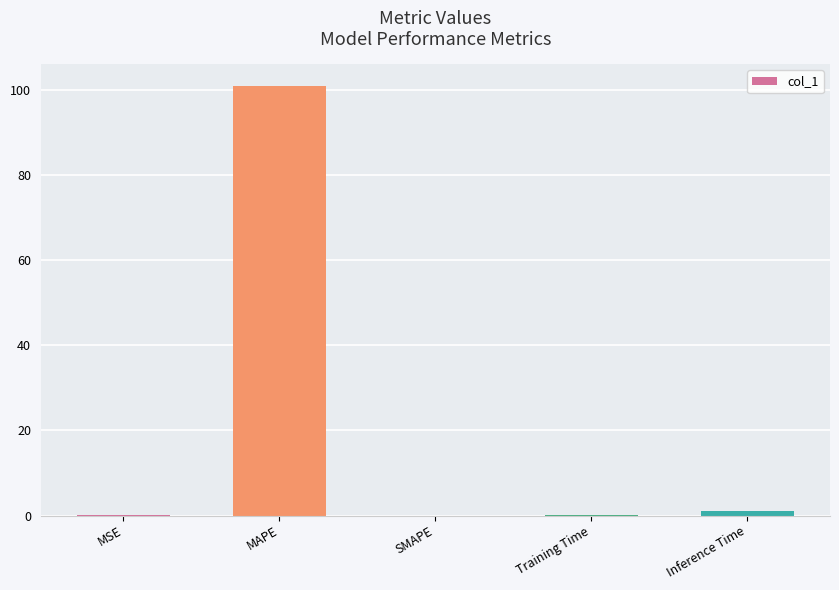

Which category has the highest value across all series?

MAPE